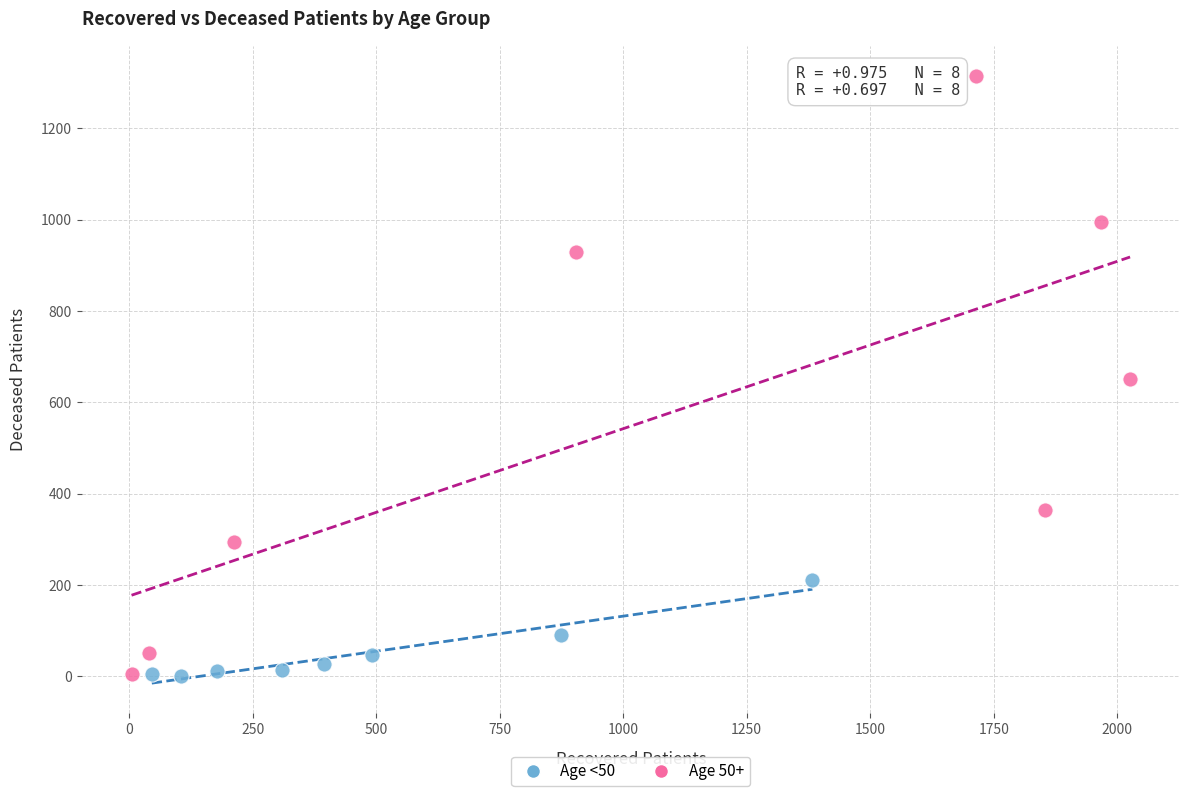

Which series contains the highest Y value?

Age 50+